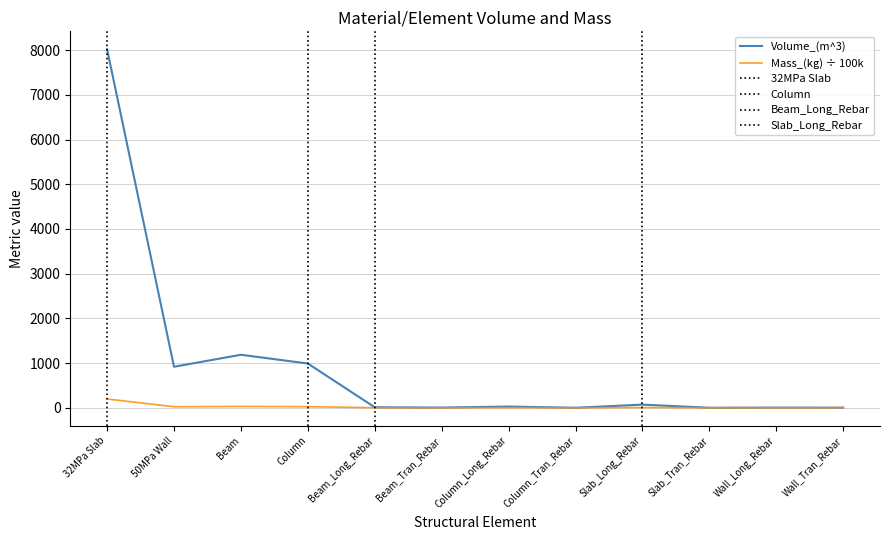

Does the chart have visible grid lines?

Yes